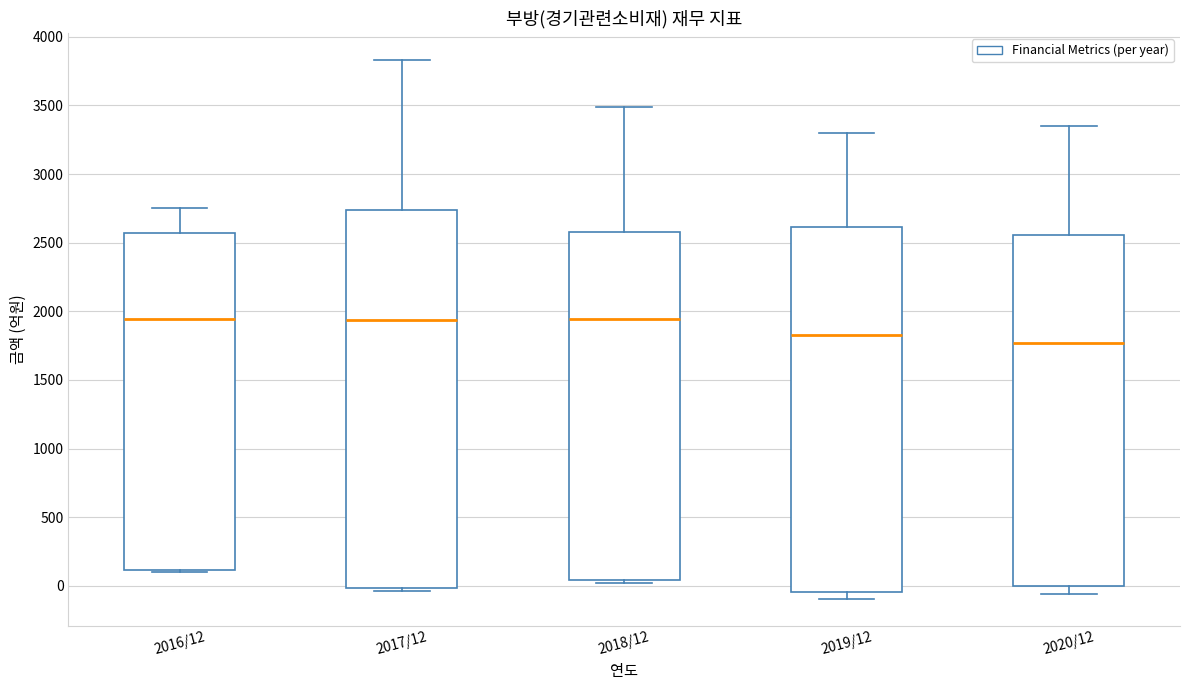

Which box's median line is the lowest?

2020/12